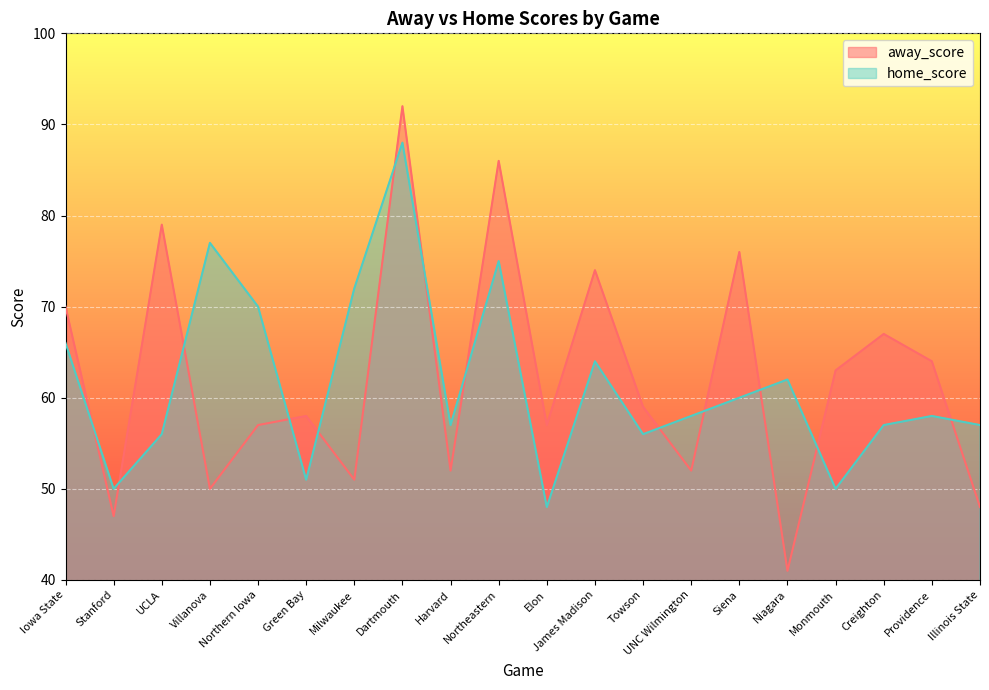

What is the sum of the home_score values at Creighton and Providence?

115